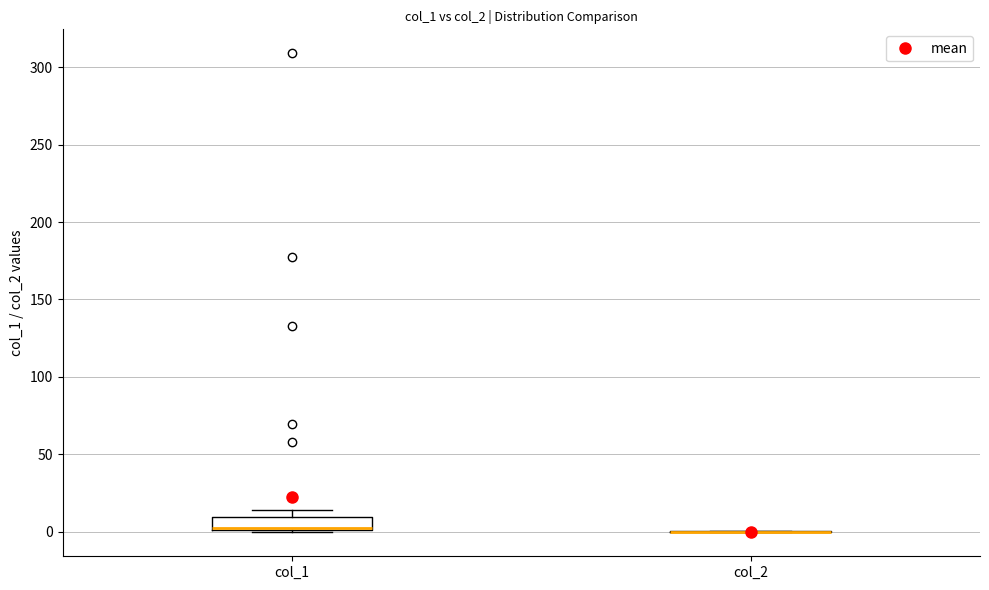

Comparing the boxes themselves (not the whiskers), which one is the tallest?

col_1